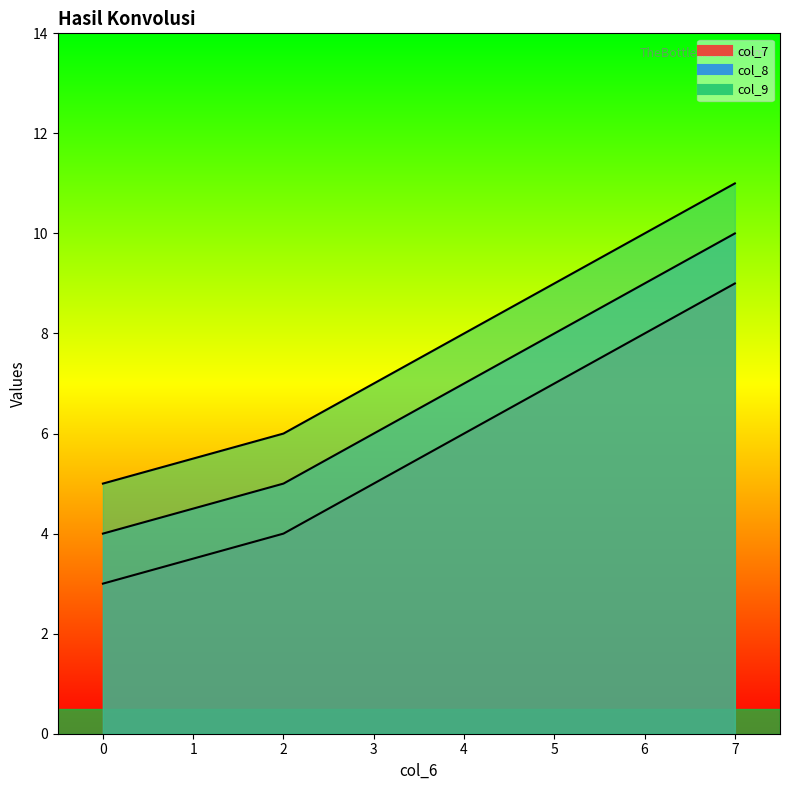

The col_9 series shows 6 at 7. True or false?

False